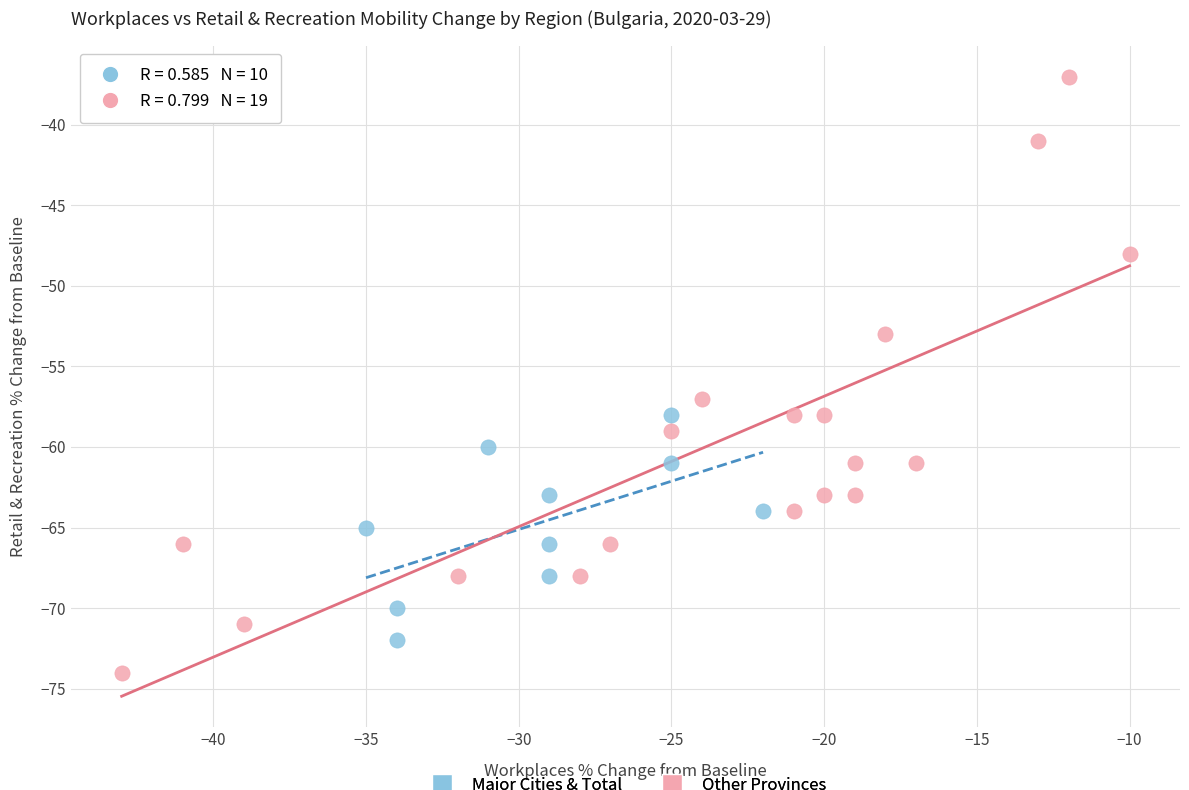

Which series contains the highest Y value?

Other Provinces